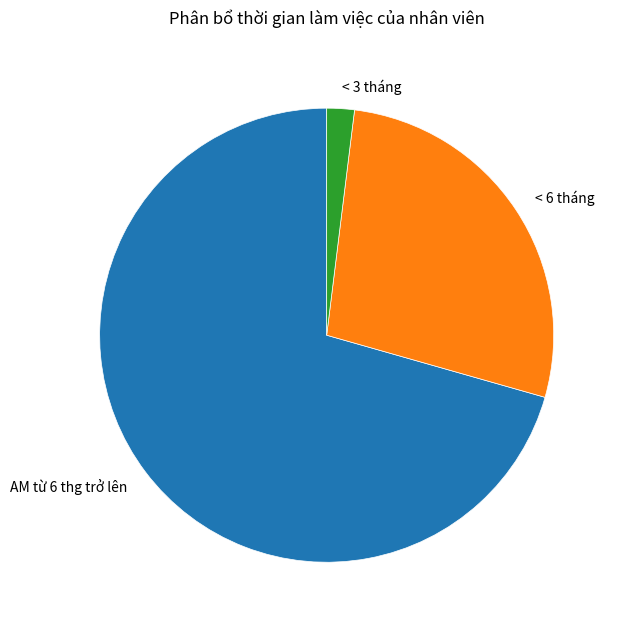

How many segments does this pie chart have?

3